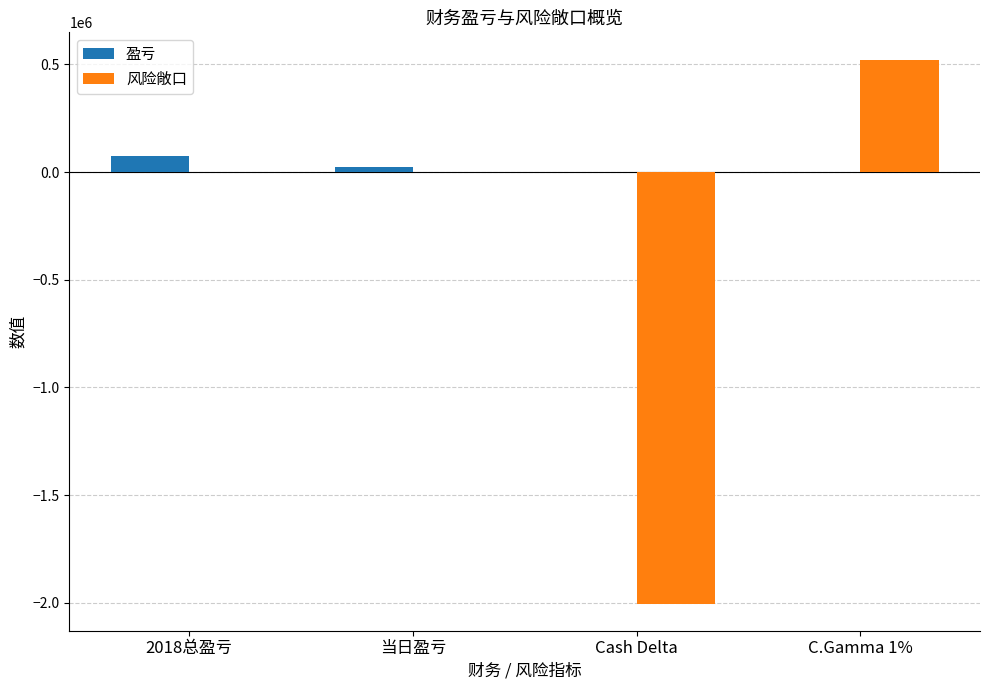

Count the number of data series in this chart.

2